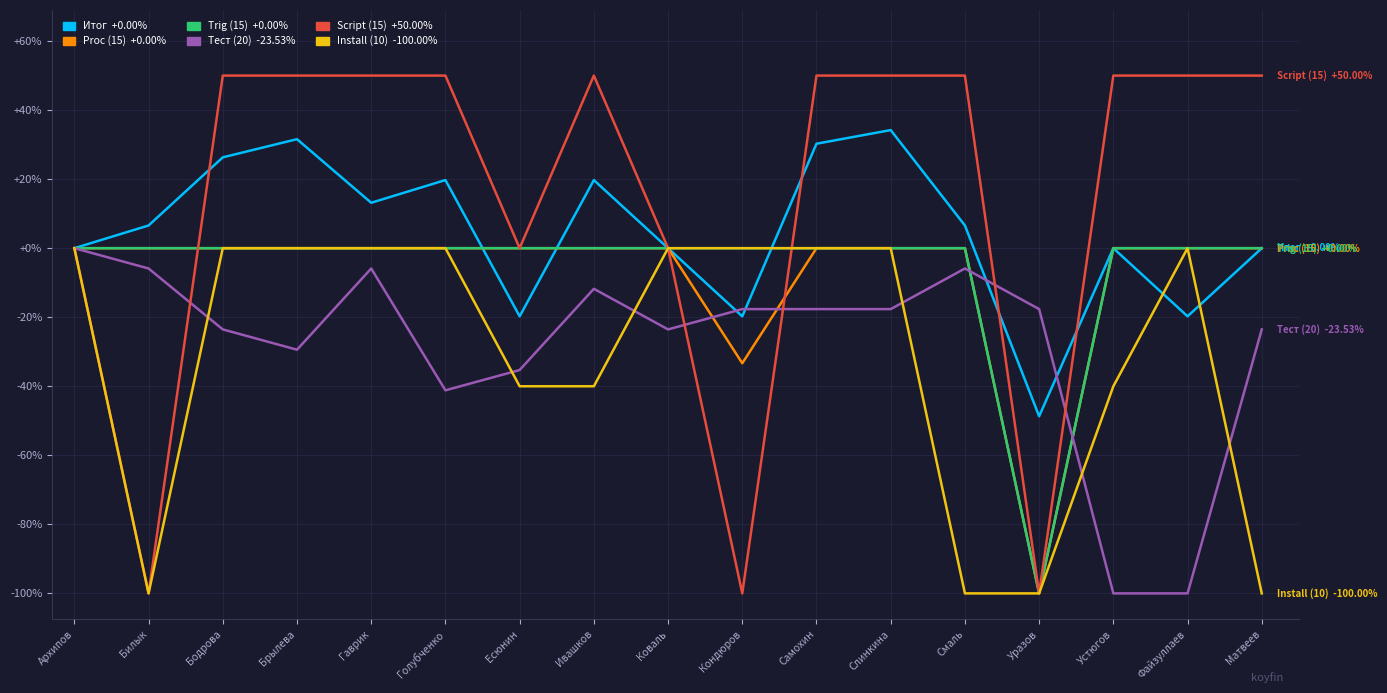

What is the difference between the highest and lowest values at Коваль?

23.5